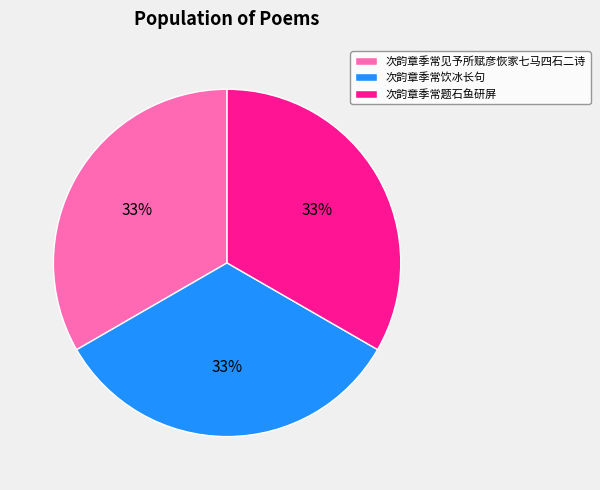

To the nearest percent, what percentage of the pie is 次韵章季常题石鱼研屏?

33%